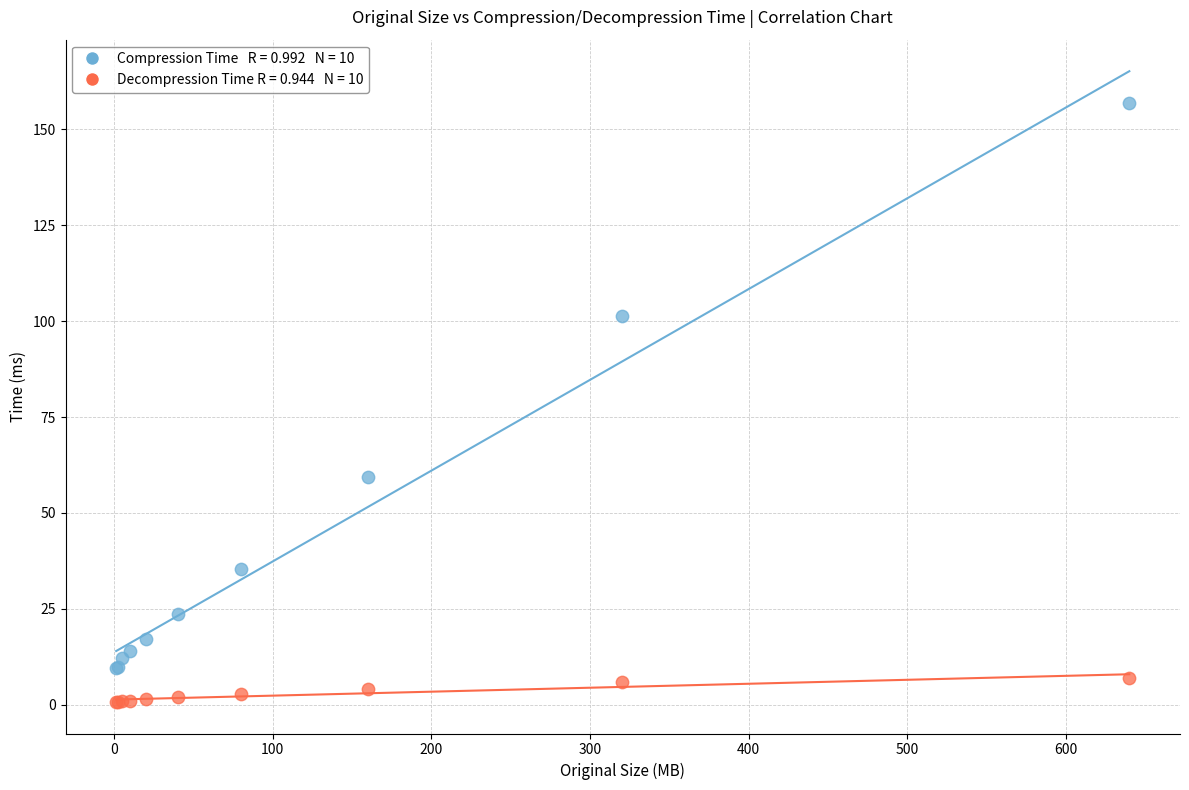

Across all series, what Y value is closest to 78?

59.4